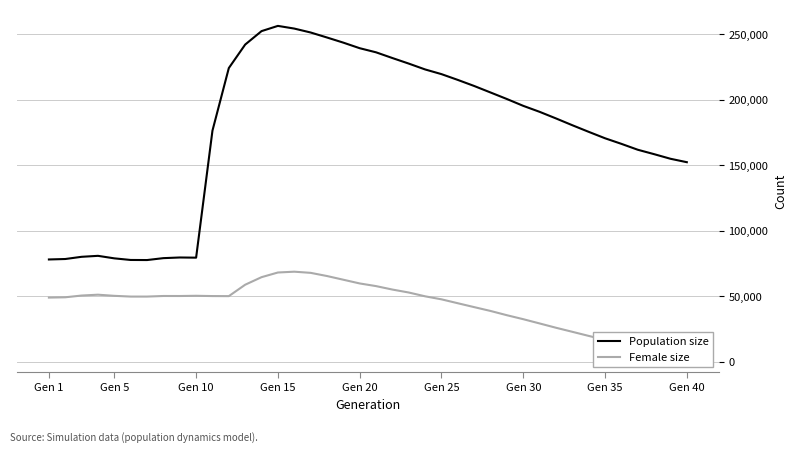

What is the lowest value of the Population size series?

77473